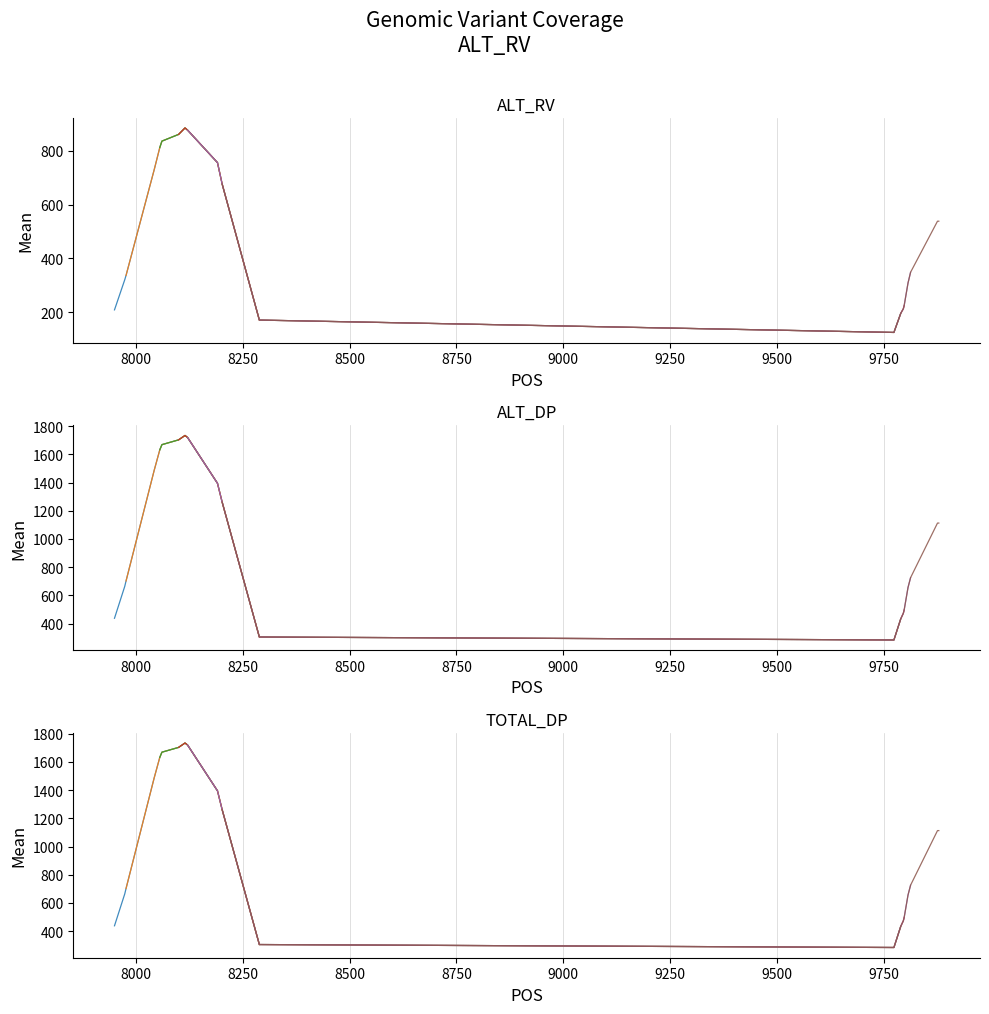

Reading right to left, what are all the values shown in this chart?

ALT_RV: 9879=538	9876=538	9813=348	9807=308	9798=224	9796=212	9790=195	9774=124	8289=170	8202=676	8191=756	8121=877	8115=885	8100=861	8061=836	8056=812	8043=730	7977=336	7974=320	7950=208
ALT_DP: 9879=1113	9876=1113	9813=726	9807=656	9798=497	9796=473	9790=434	9774=284	8289=305	8202=1261	8191=1395	8121=1720	8115=1734	8100=1703	8061=1669	8056=1632	8043=1488	7977=702	7974=664	7950=438
TOTAL_DP: 9879=1113	9876=1113	9813=726	9807=656	9798=497	9796=473	9790=434	9774=284	8289=305	8202=1261	8191=1395	8121=1720	8115=1734	8100=1703	8061=1669	8056=1632	8043=1488	7977=702	7974=664	7950=438